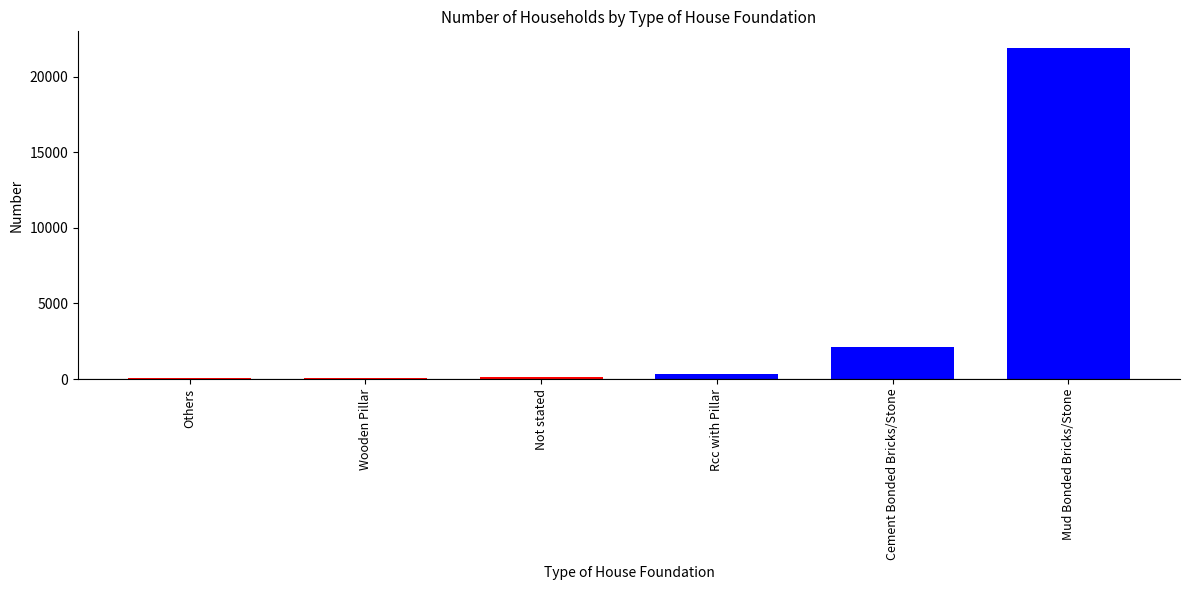

What is the sum of all values?

24604